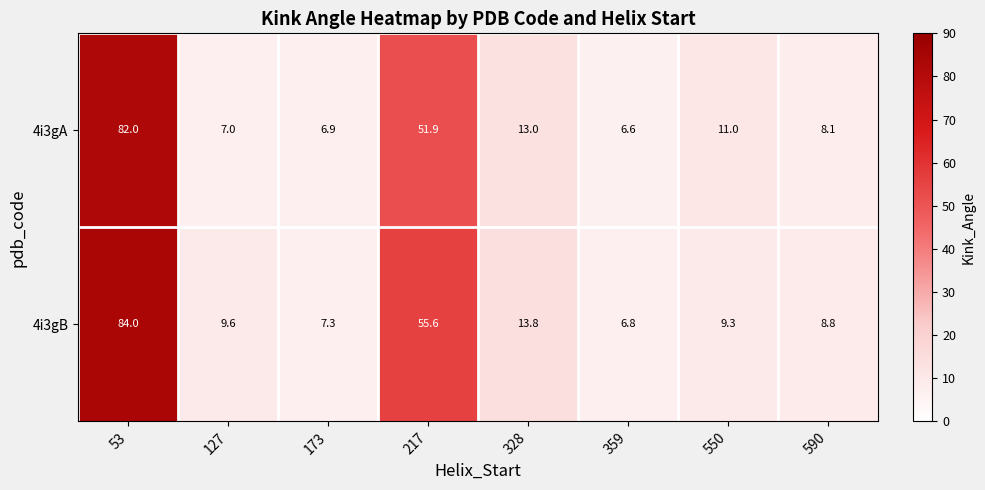

What is the sum of the 4i3gA values at 328 and 217?

64.9